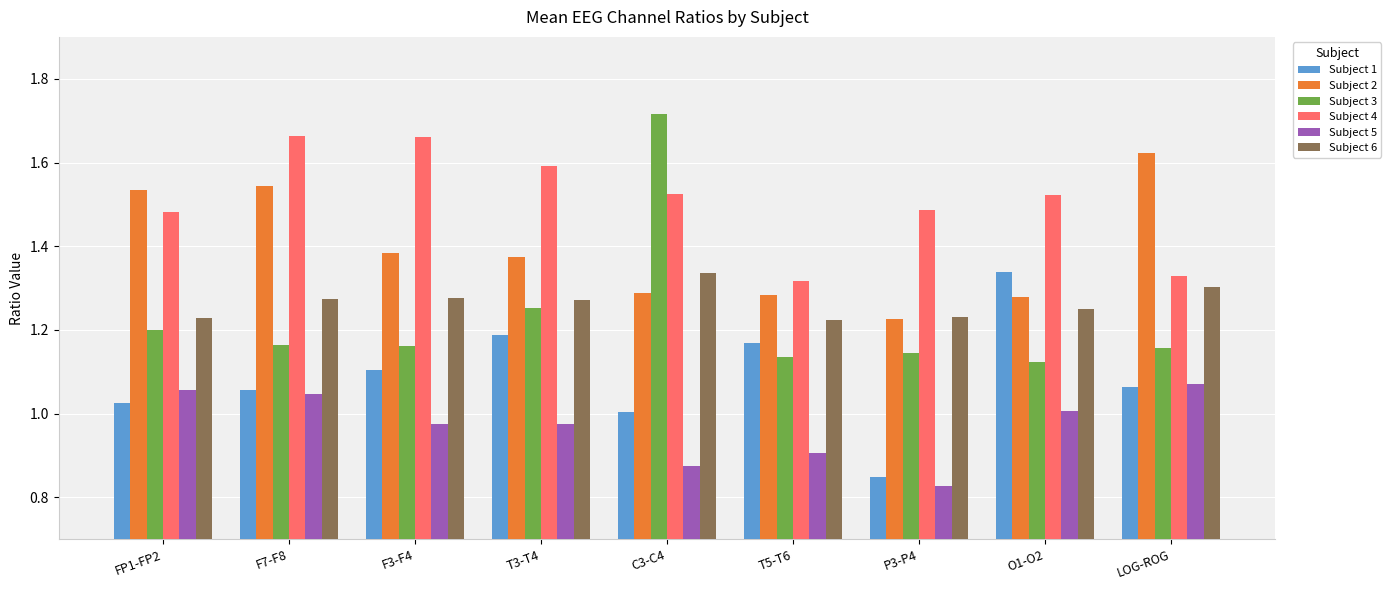

What position from the right is LOG-ROG?

1